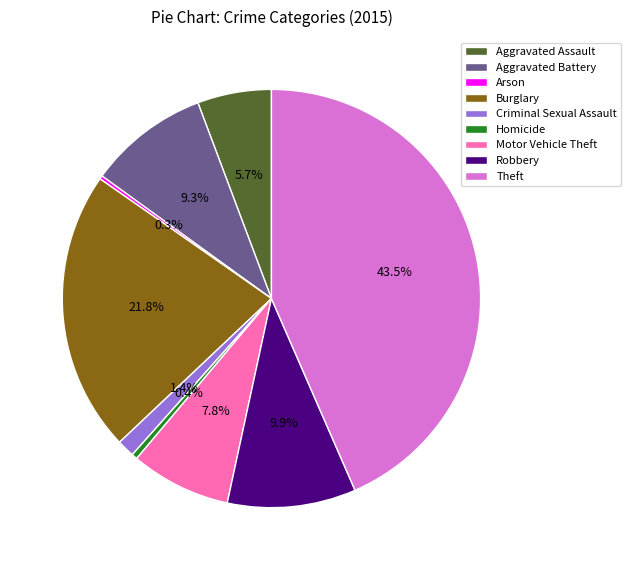

What percentage is the Aggravated Assault slice, to the nearest percent?

6%